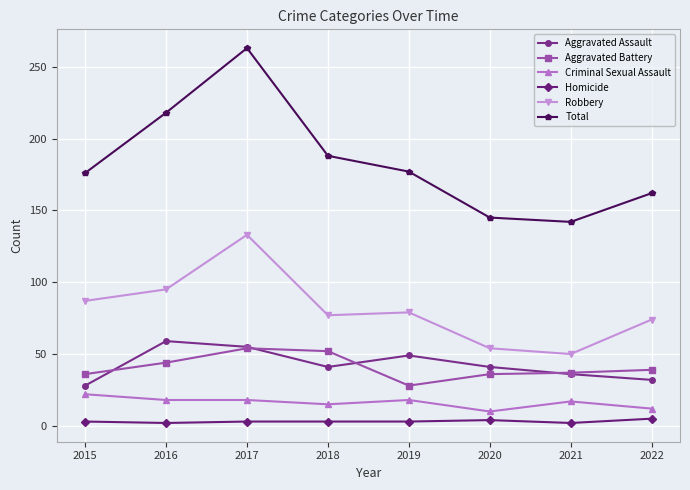

The value of Aggravated Battery at 2022 is 39. True or false?

True